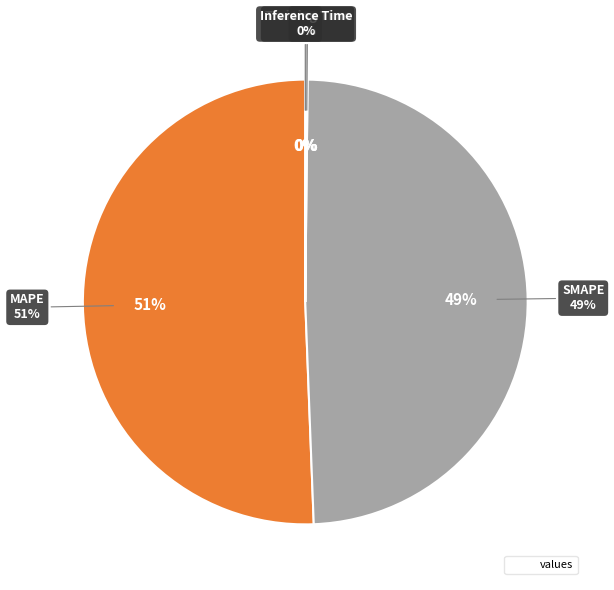

How many segments does this pie chart have?

5